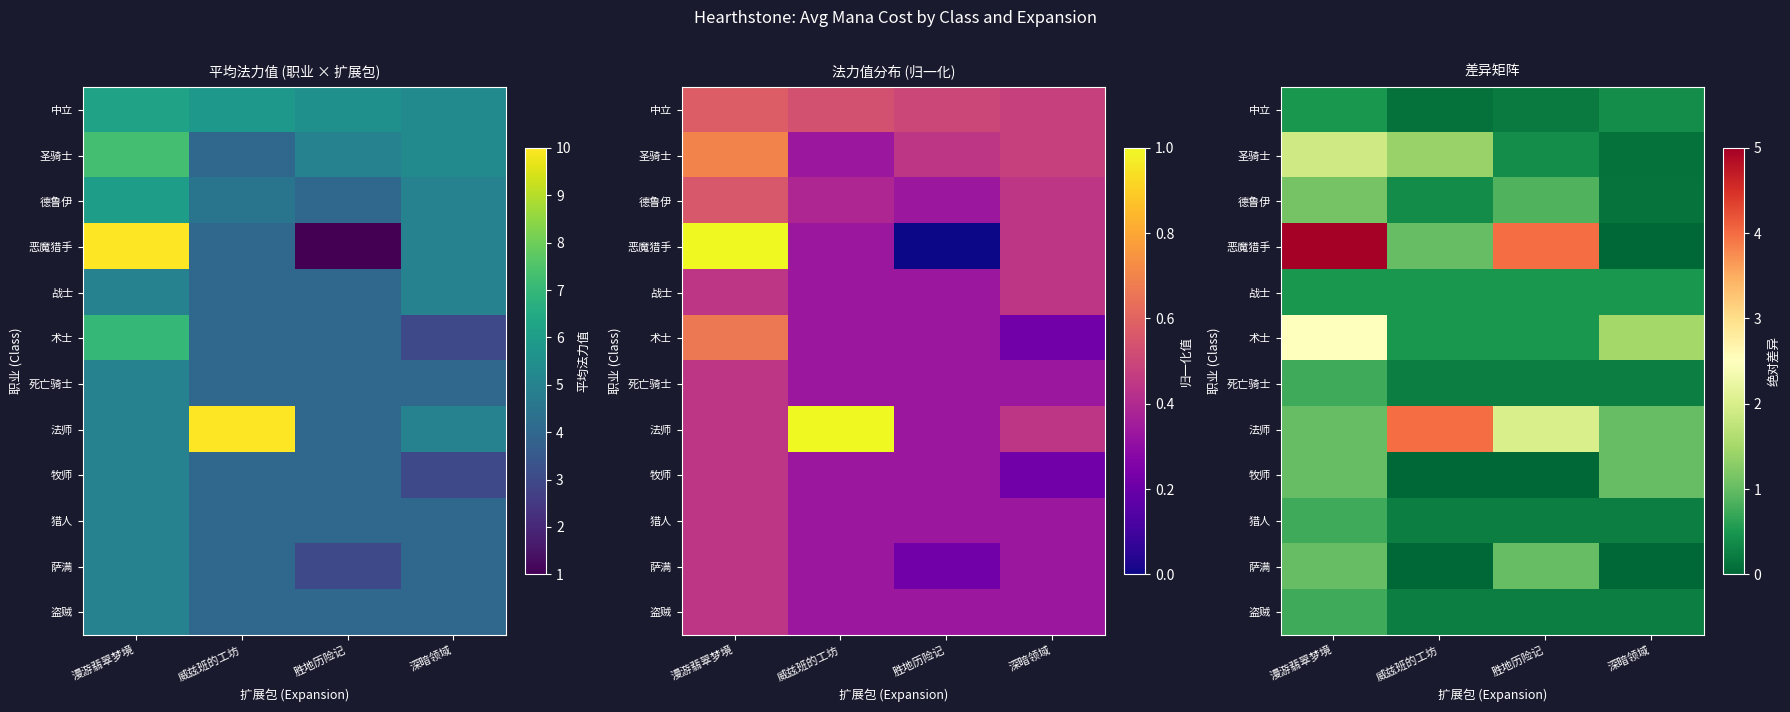

The value of 猎人 at 漫游翡翠梦境 is 0.3. True or false?

False